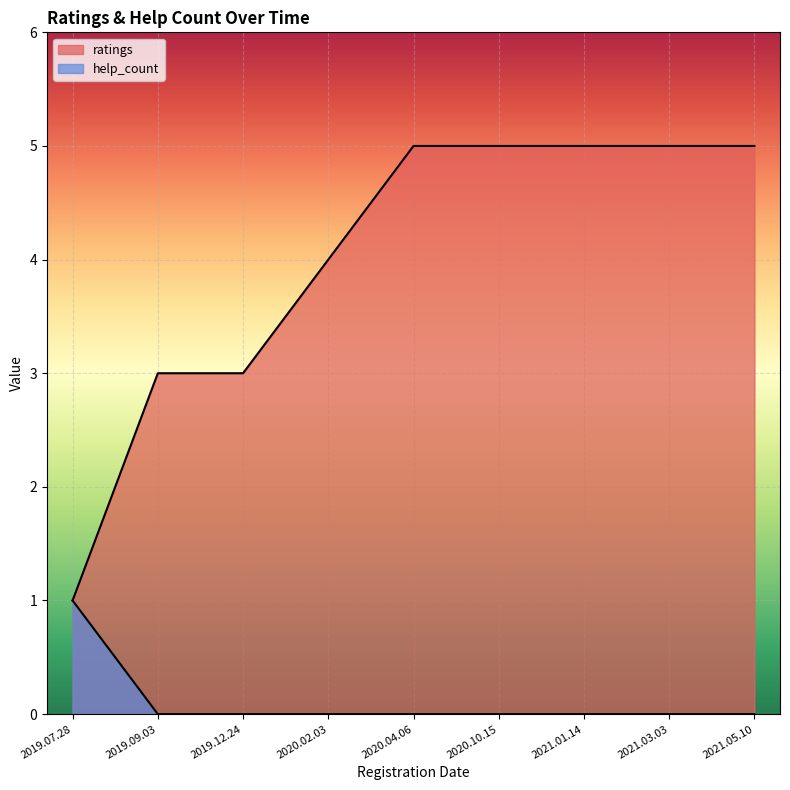

True or false: help_count and ratings intersect in this chart.

False